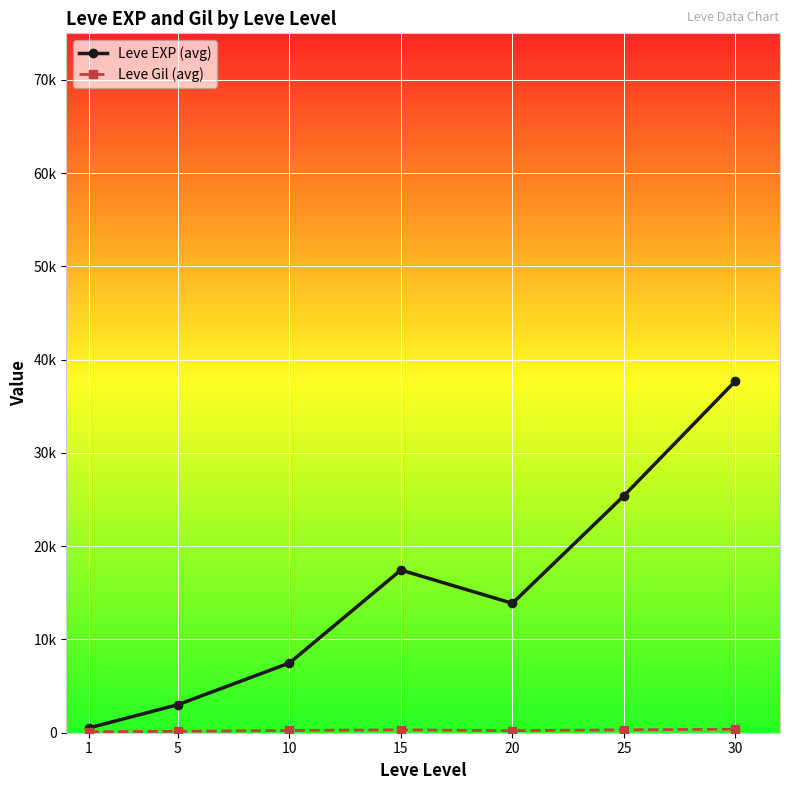

Is this an area chart (filled region under the line)?

No